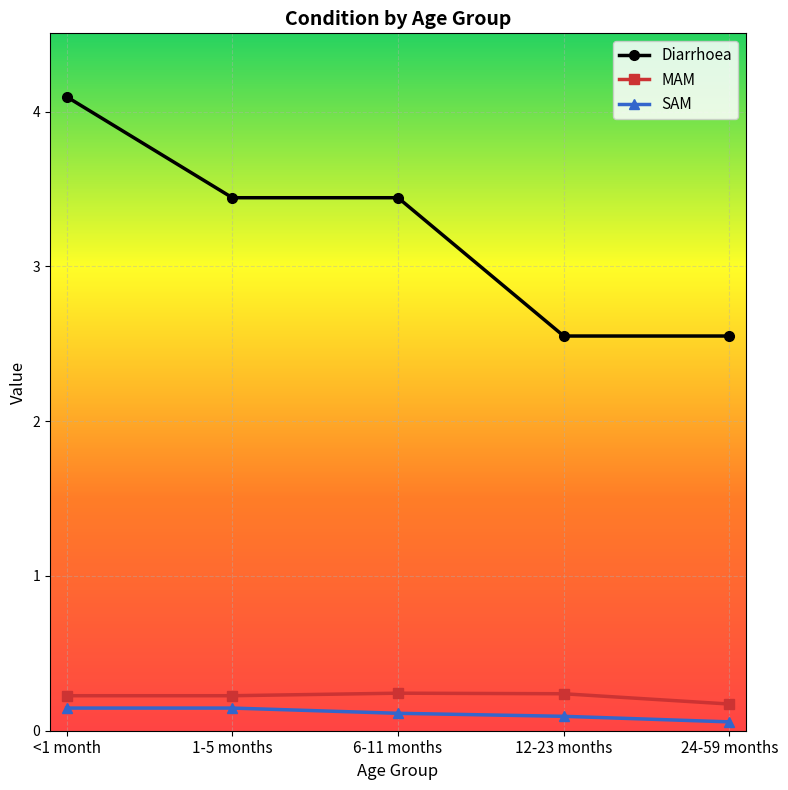

The value of MAM at <1 month is 0.2. True or false?

True